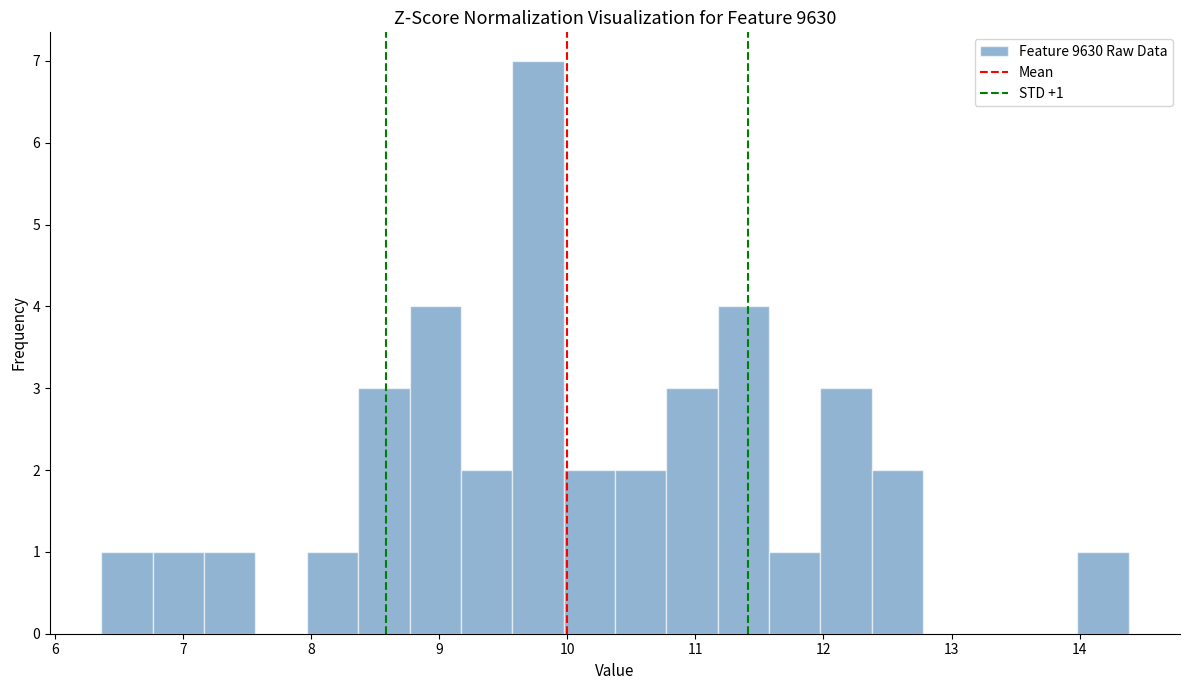

Which range on the x-axis has the tallest bar?

9.6 to 10.0